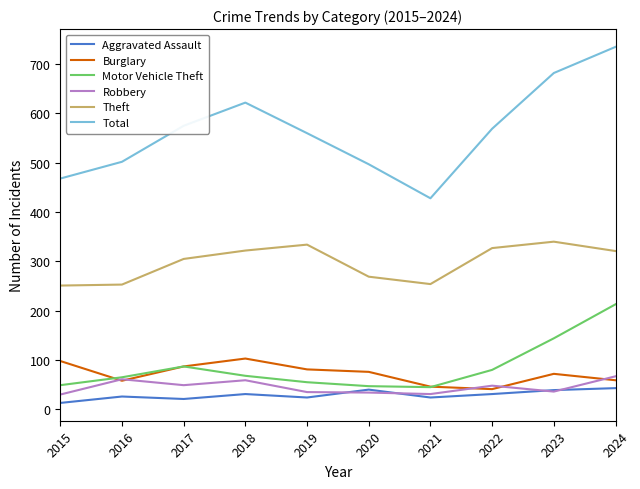

At which category is the sum across all series the highest?

2024